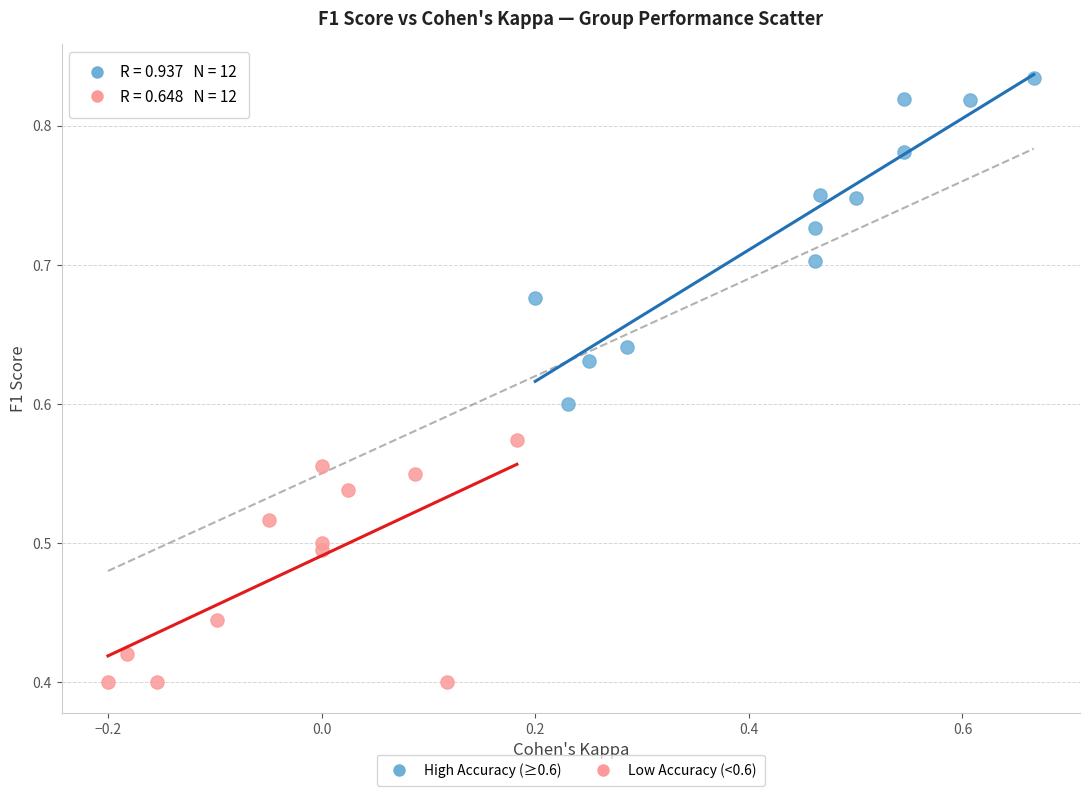

Which series has the widest spread of Y values?

High Accuracy (≥0.6)